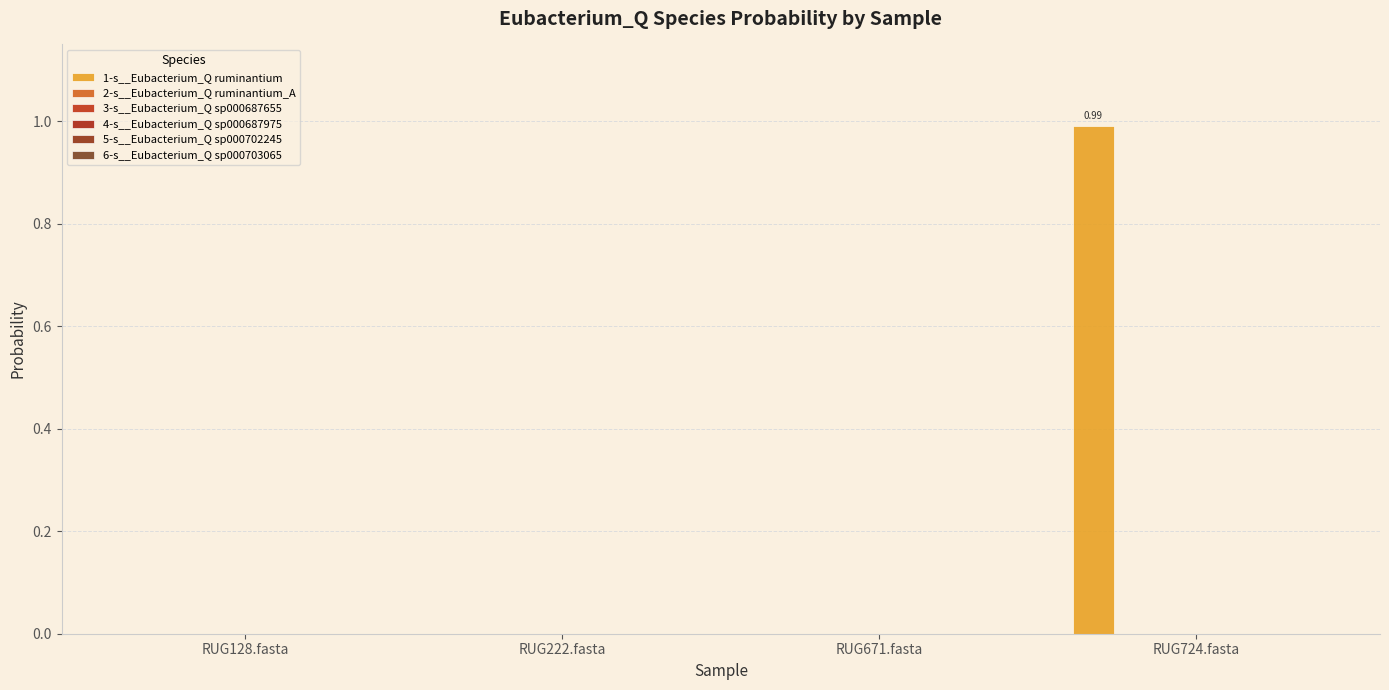

How many series are shown in this chart?

6